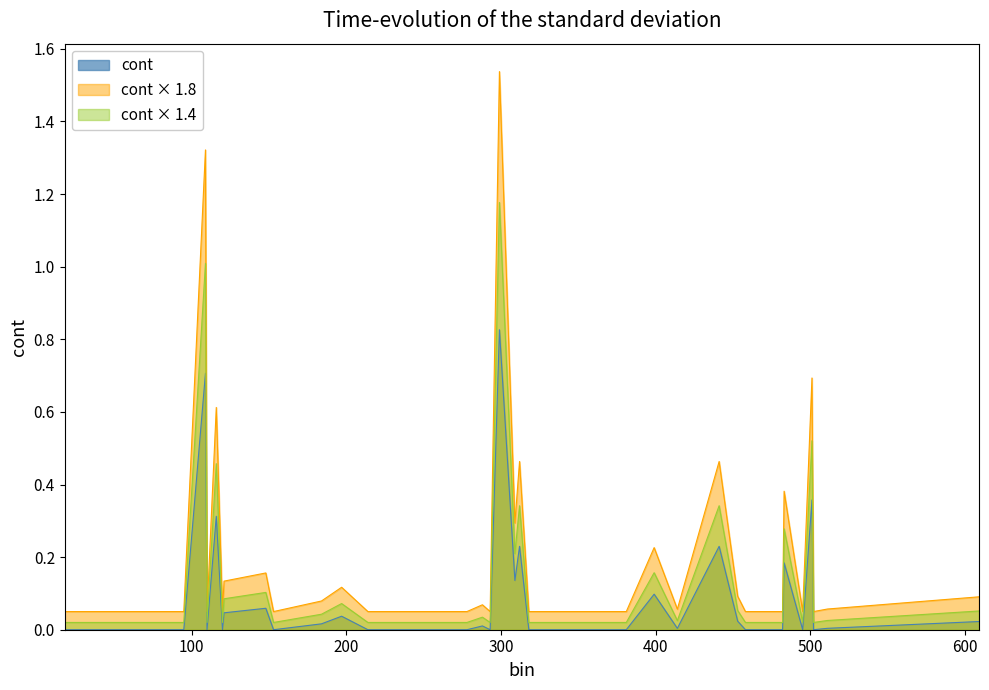

The value at 288 is 0.0. True or false?

True